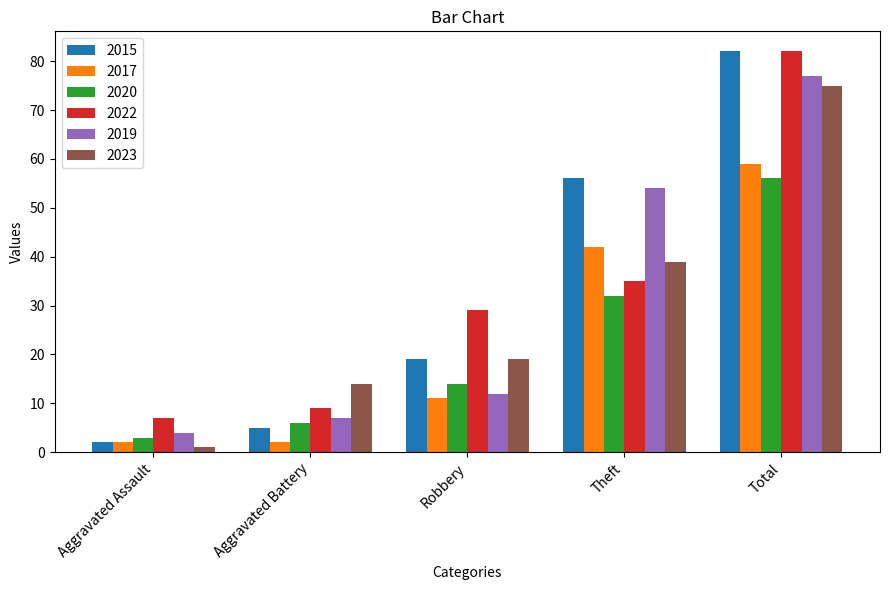

What is the difference between the 2015 values at Aggravated Battery and Robbery?

14